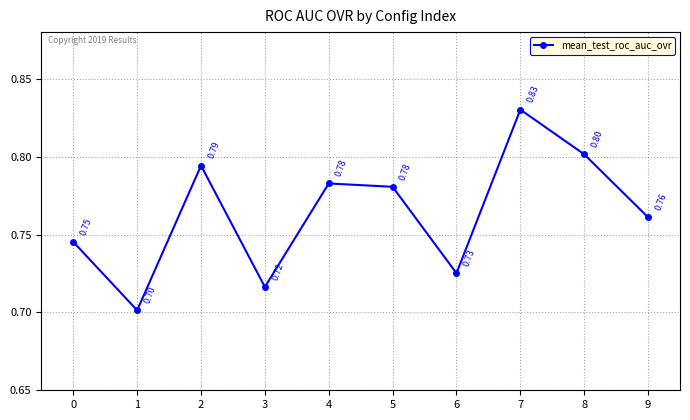

Read the value at 9.

0.8